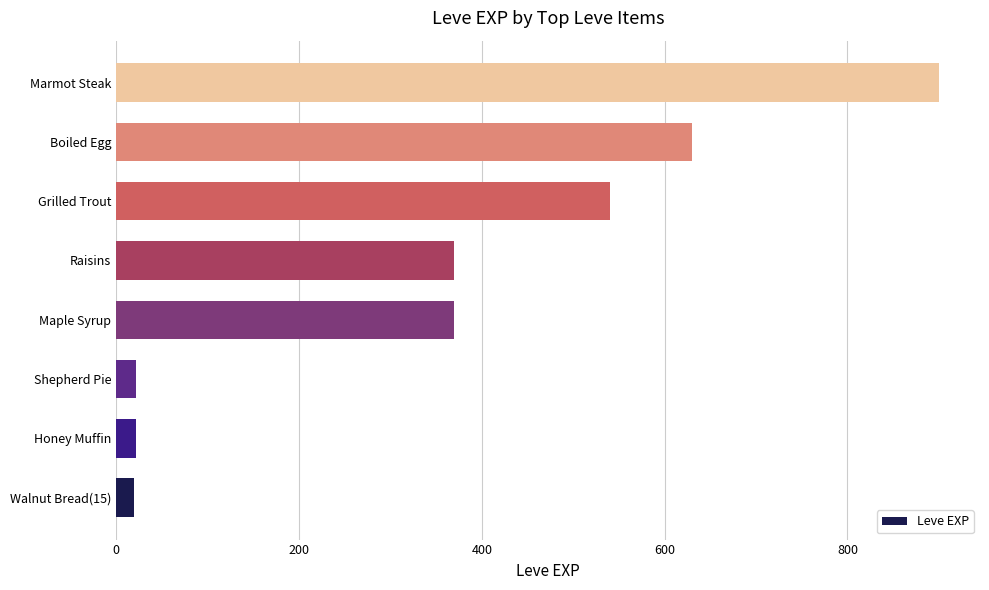

What is the minimum value shown in the chart?

19